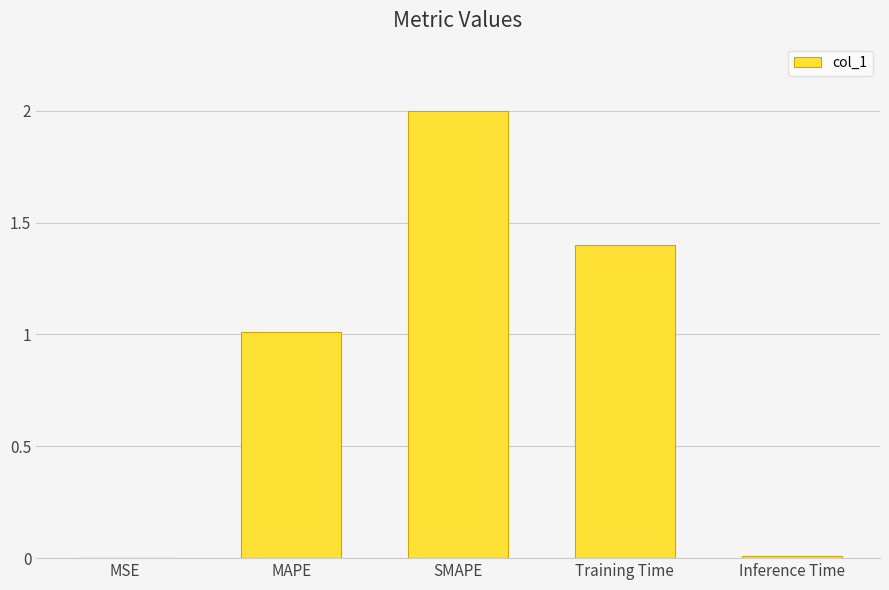

True or false: the data shows 2.0 at SMAPE.

True